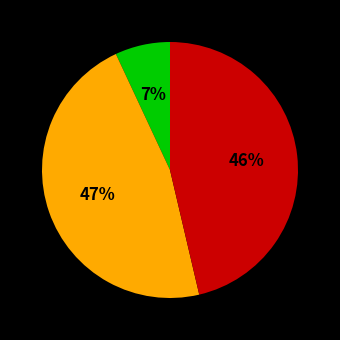

Does any single category account for the majority?

No